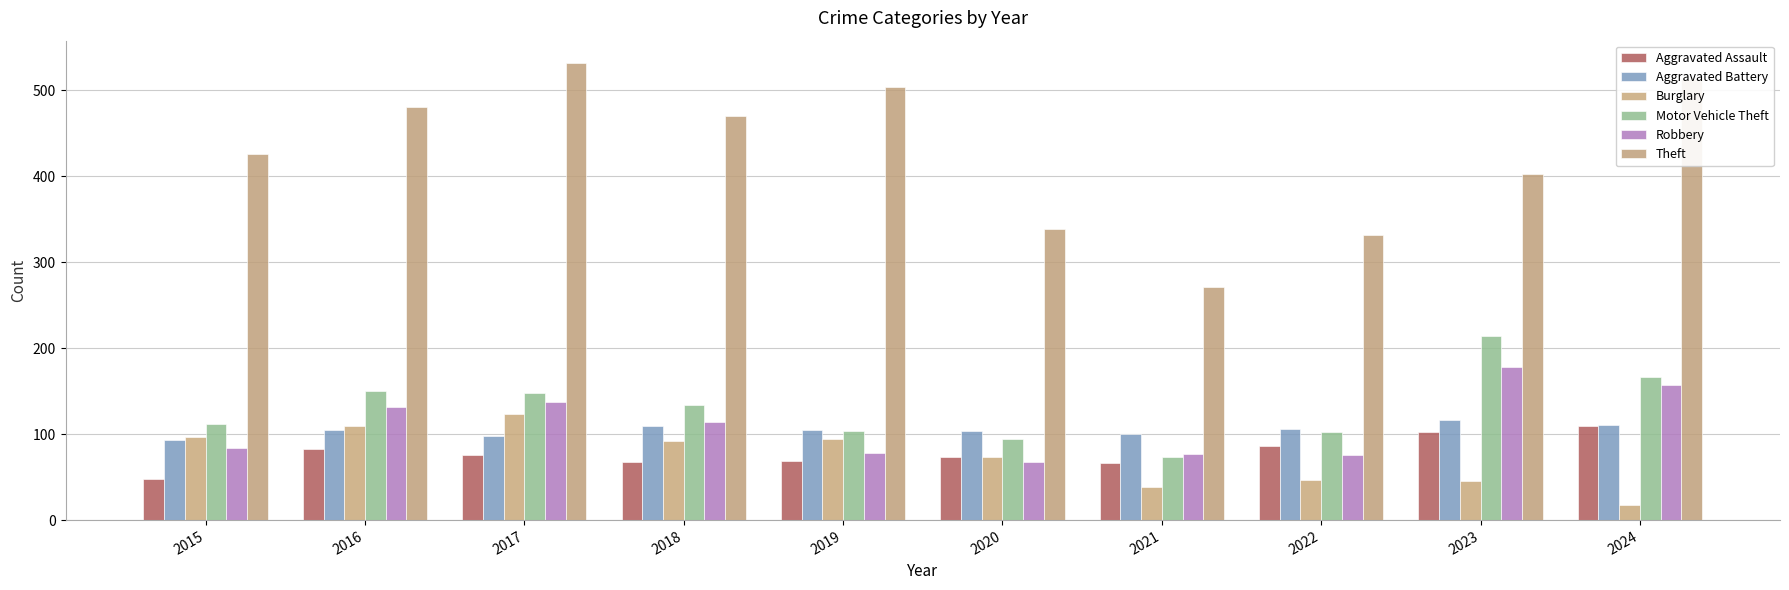

Rank the series at 2021 from lowest to highest value.

Burglary, Aggravated Assault, Motor Vehicle Theft, Robbery, Aggravated Battery, Theft